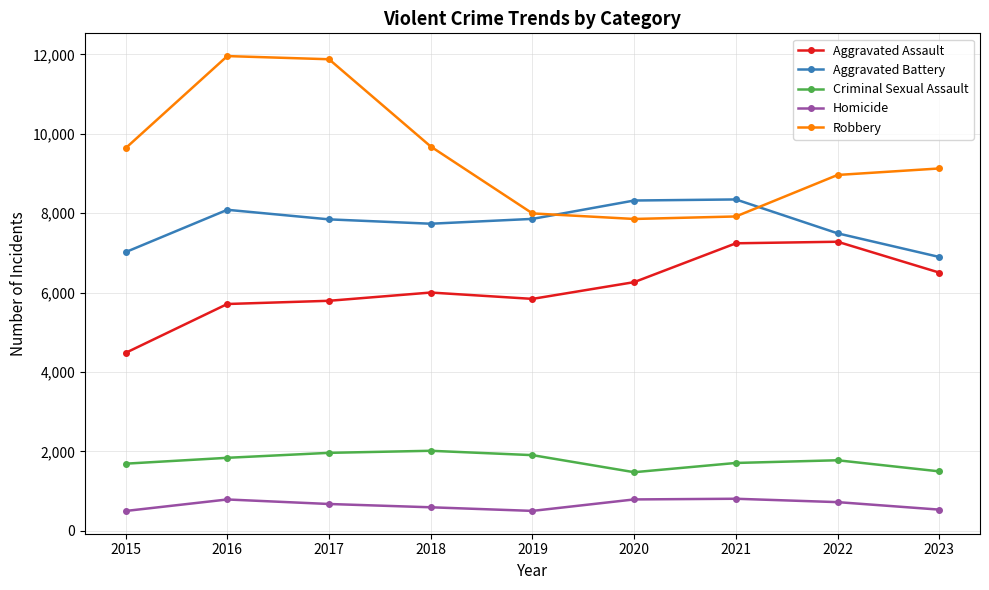

What is the difference between the maximum and minimum values in the Aggravated Battery series?

1450